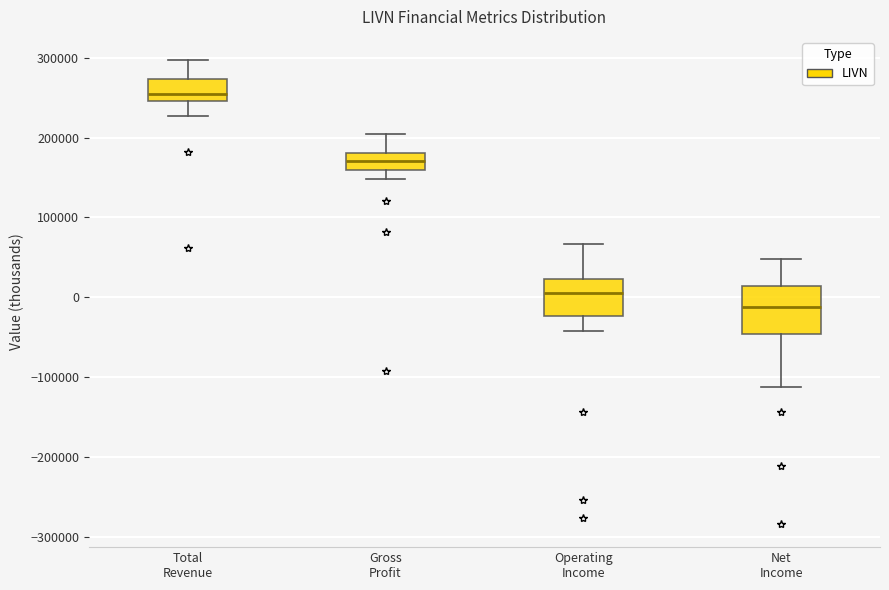

Where does the lower whisker of the box for Net Income end on the y-axis? The values are not printed on the chart, so give them approximately, as read against the axis.

-110000